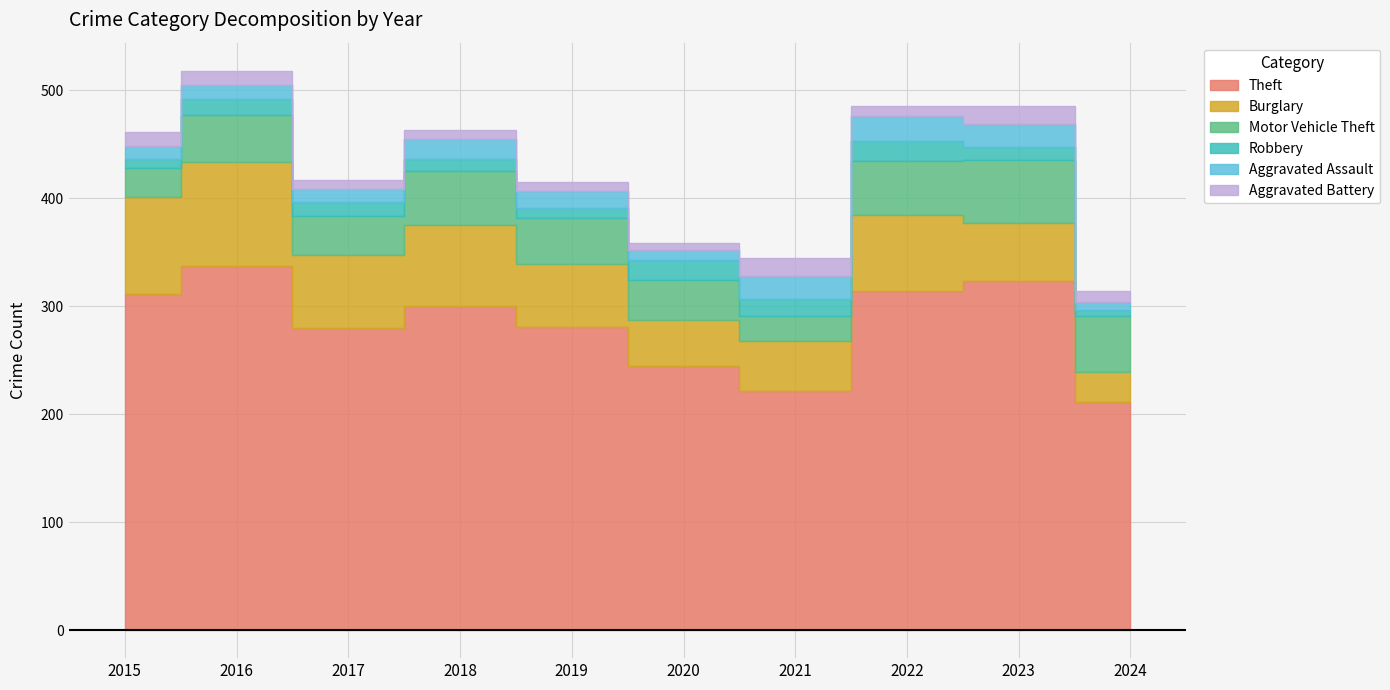

What is the maximum value shown in the chart?

337